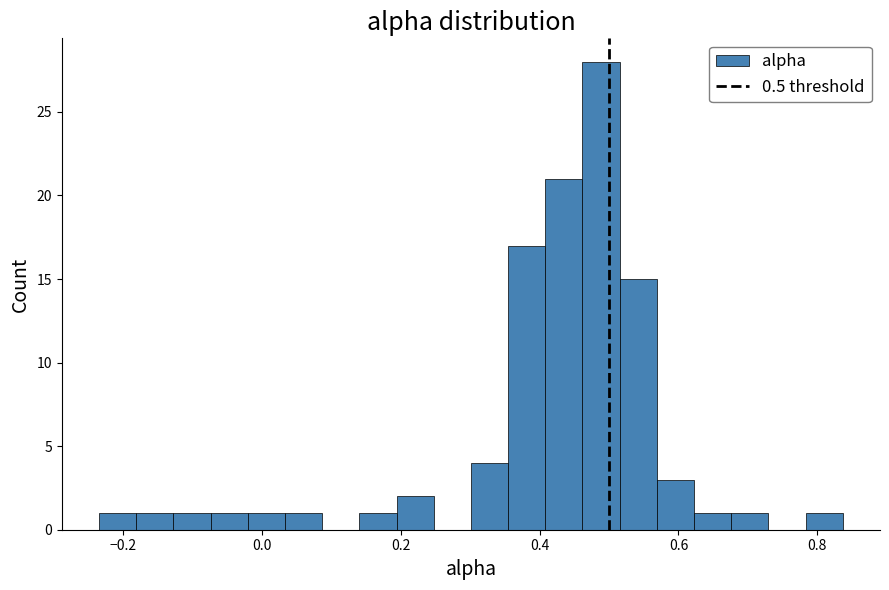

Around what value on the x-axis is the tallest bar? Give the approximate position of its centre, as read against the axis.

0.48